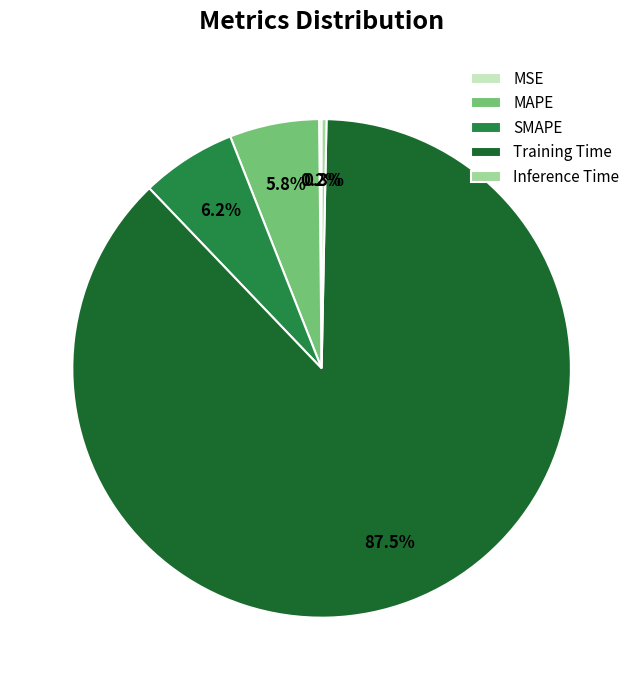

Between SMAPE and Training Time, which is larger?

Training Time